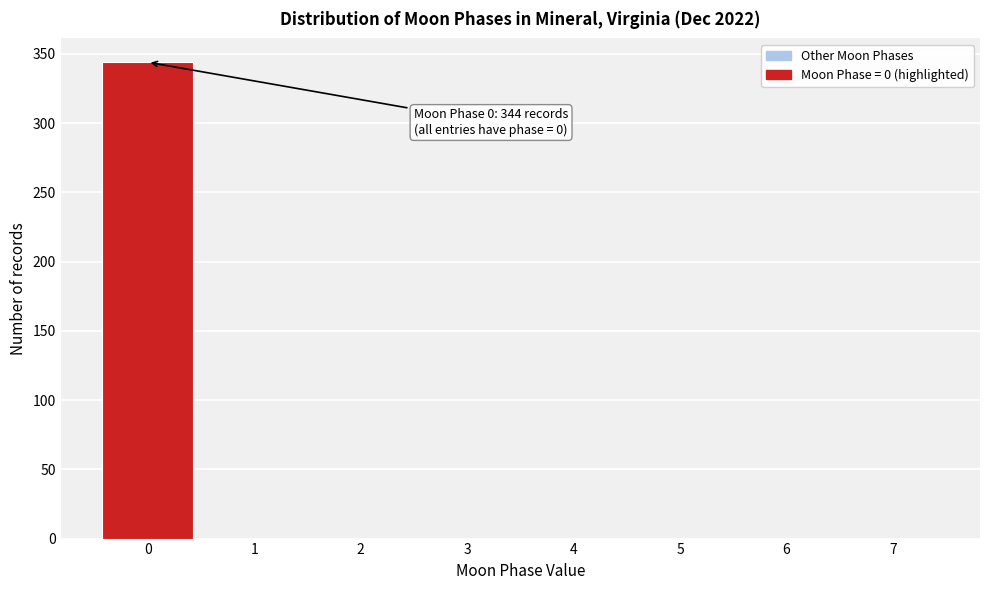

Over which range of the x-axis is the bar tallest?

-0.5 to 0.5